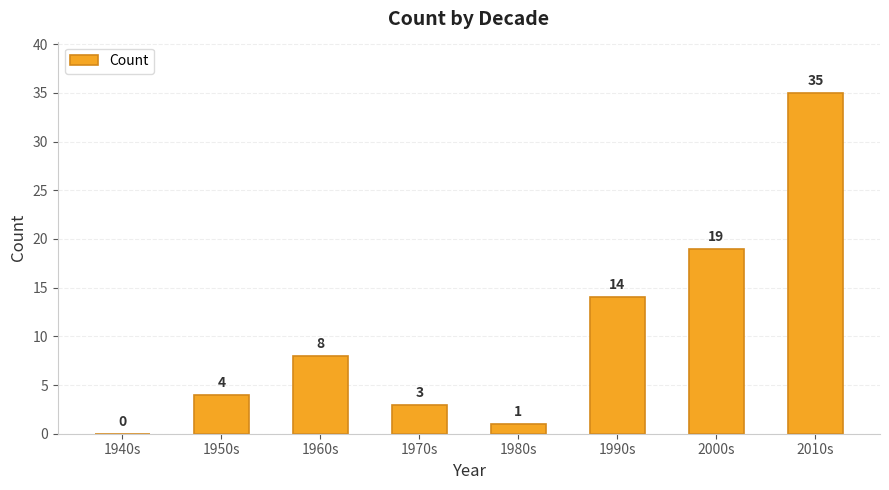

Is it true that the value at 1950s is 2?

False